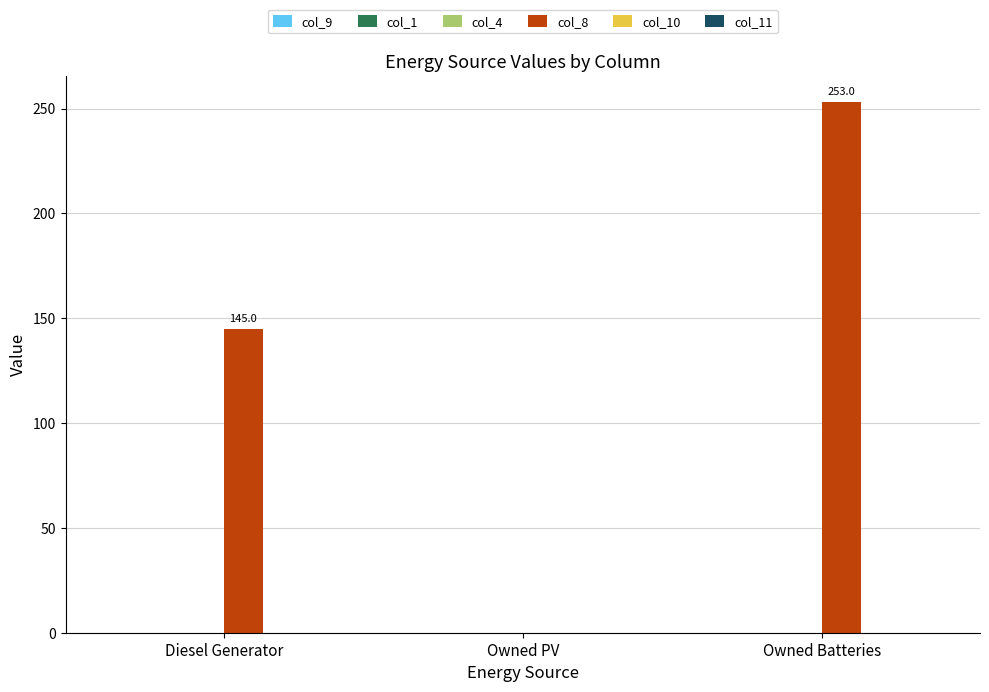

What is the maximum value shown in the chart?

253.0